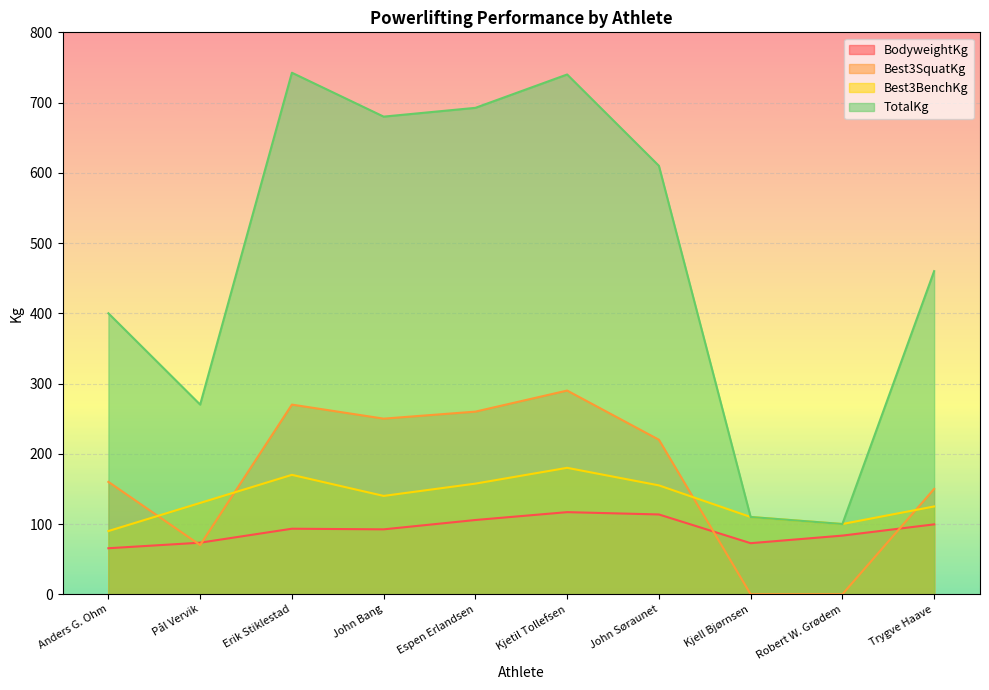

List the series in order of their peak value, lowest first.

BodyweightKg, Best3BenchKg, Best3SquatKg, TotalKg